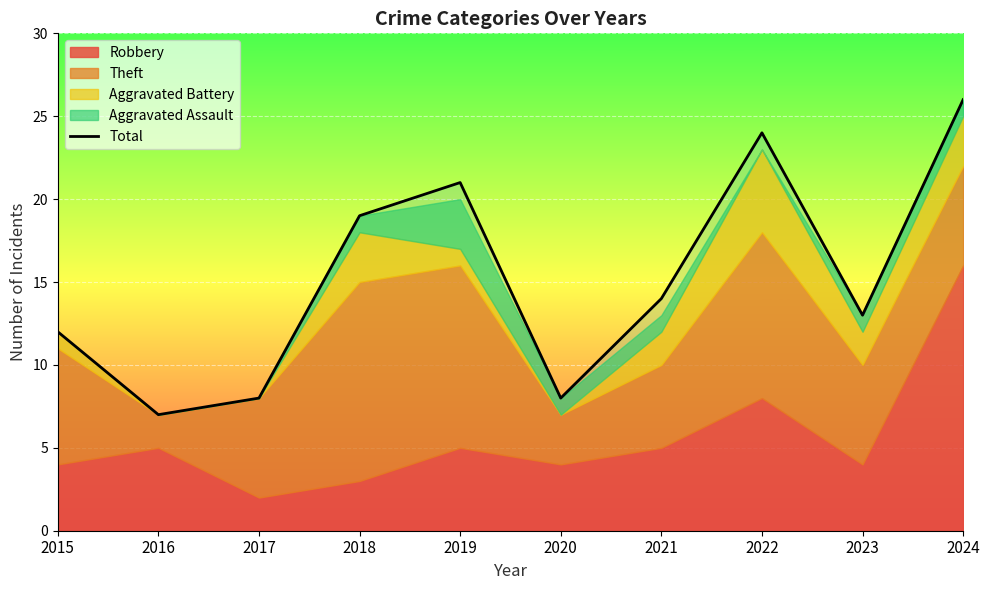

What is the value of the 5th point from the left?

21